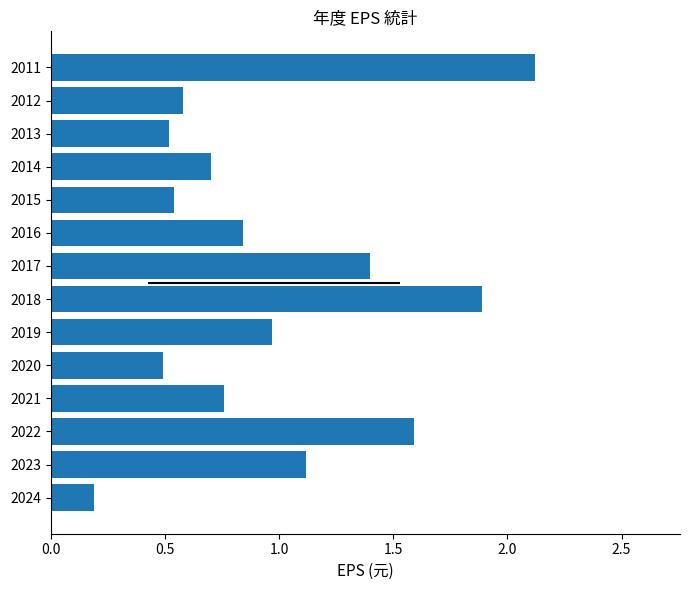

Which has a higher value, 2015 or 2016?

2016